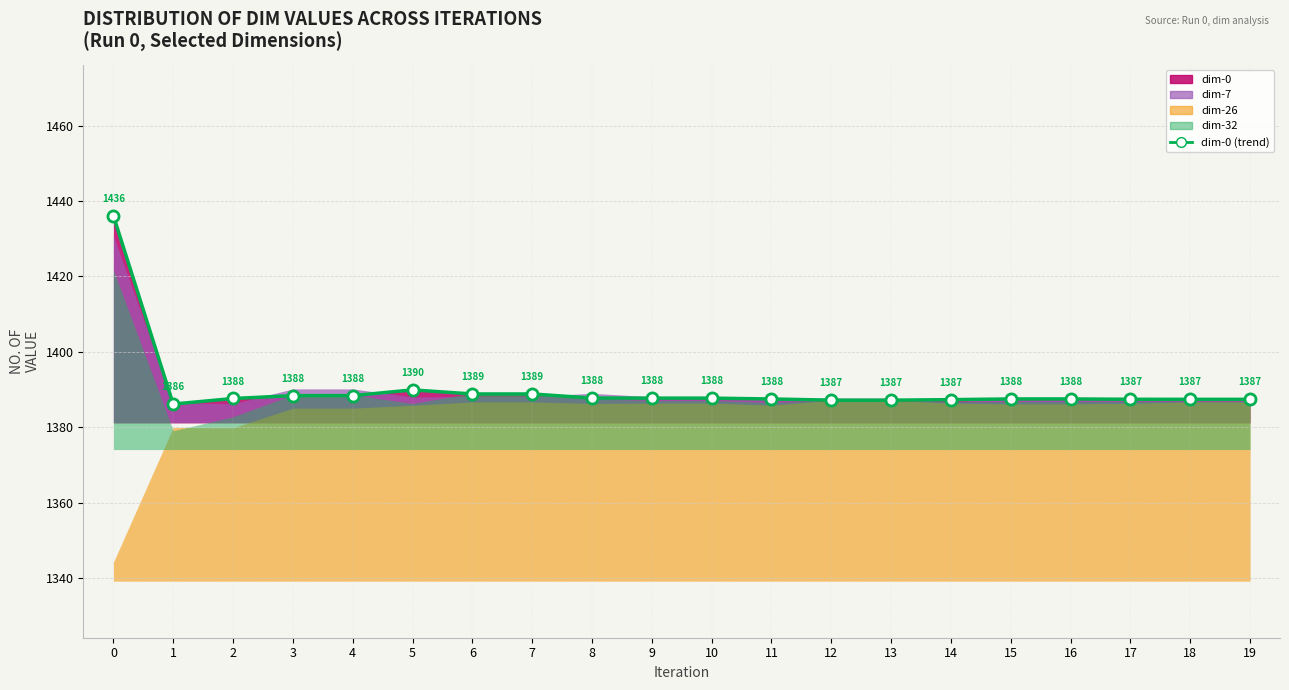

Does the chart have visible grid lines?

Yes